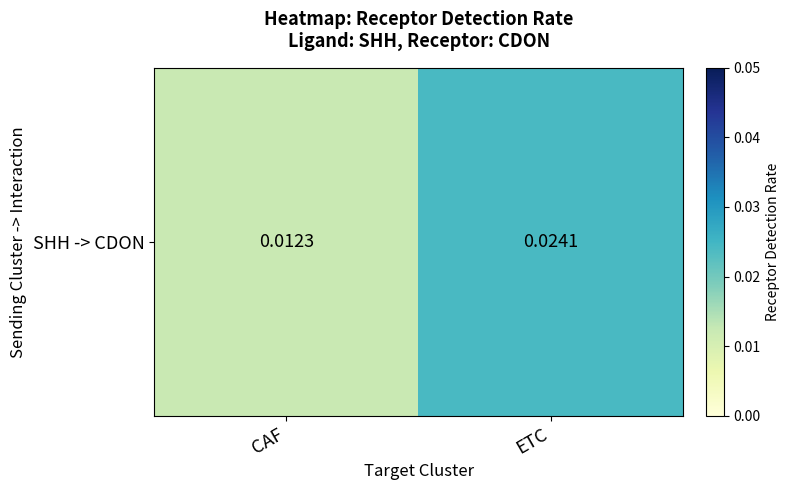

List the labels in order of value, smallest first.

CAF, ETC